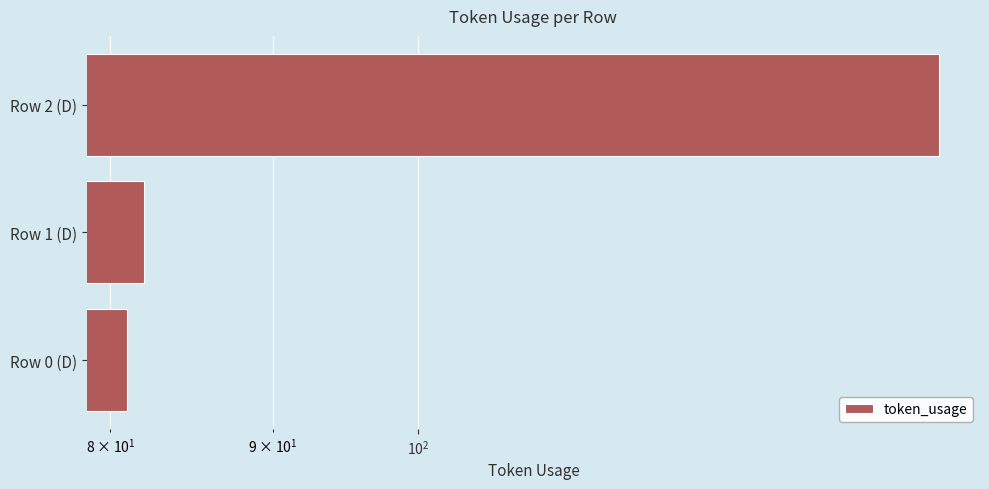

Which has a higher value, Row 2 (D) or Row 1 (D)?

Row 2 (D)